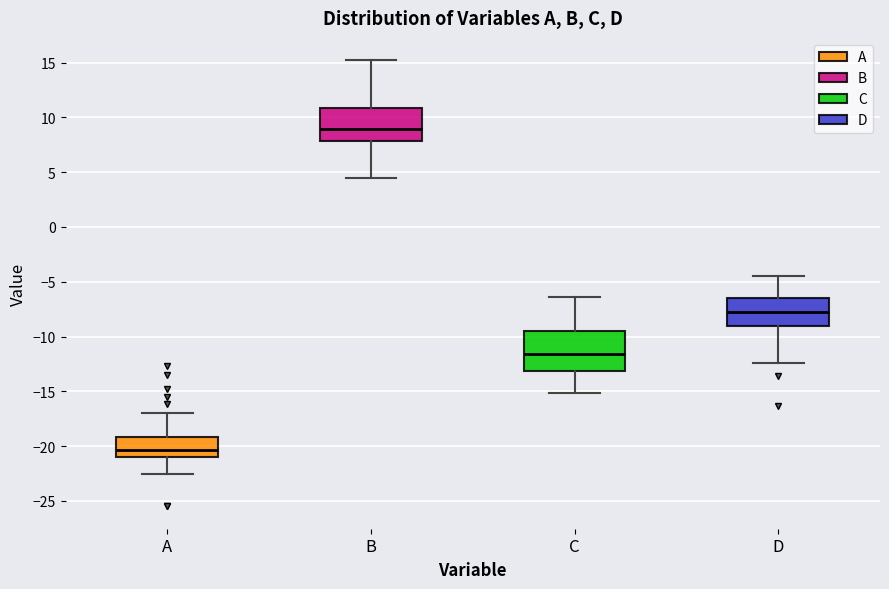

Which box has the lowest median line?

A